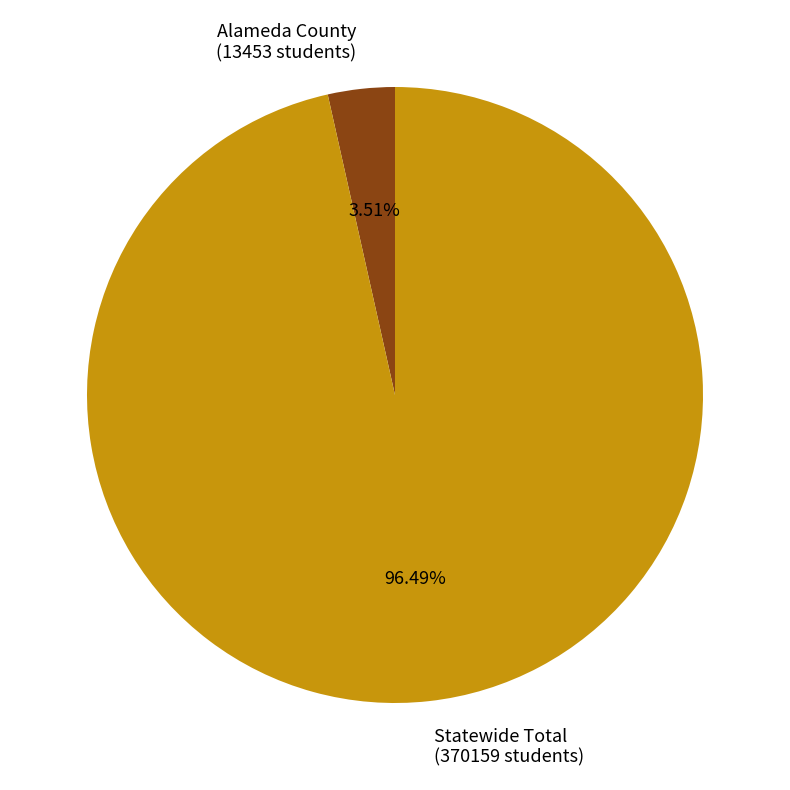

What is the ratio of the value at Statewide Total to the value at Alameda County?

27.5